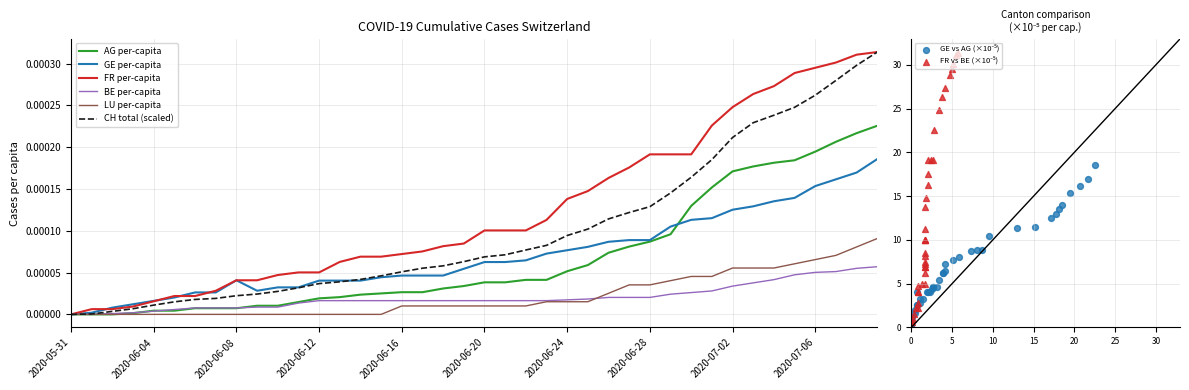

Is the value of BE_pc at 2020-06-28 greater than the value of GE_pc at 2020-06-06?

No